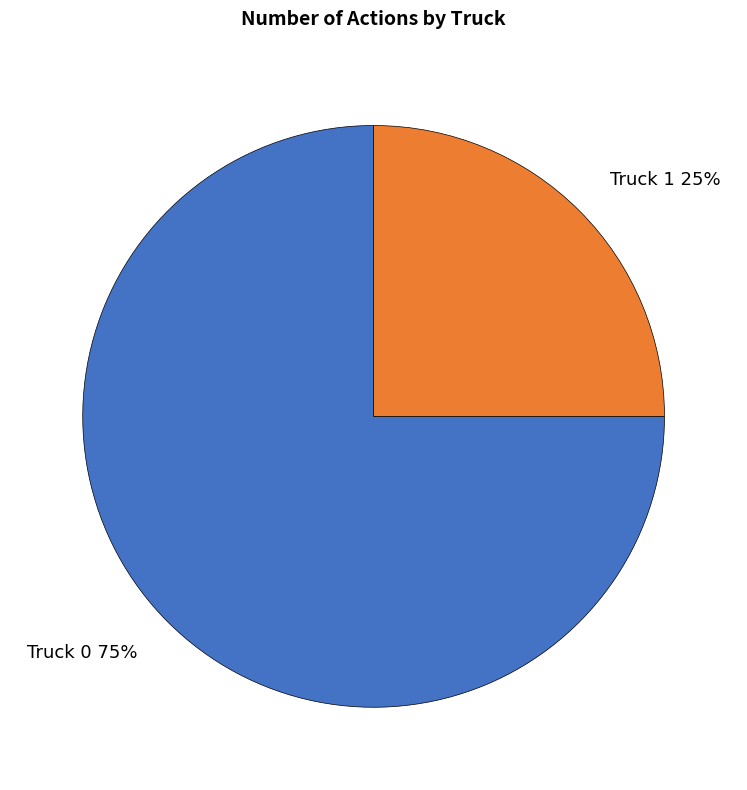

Which has a higher value, Truck 1 or Truck 0?

Truck 0